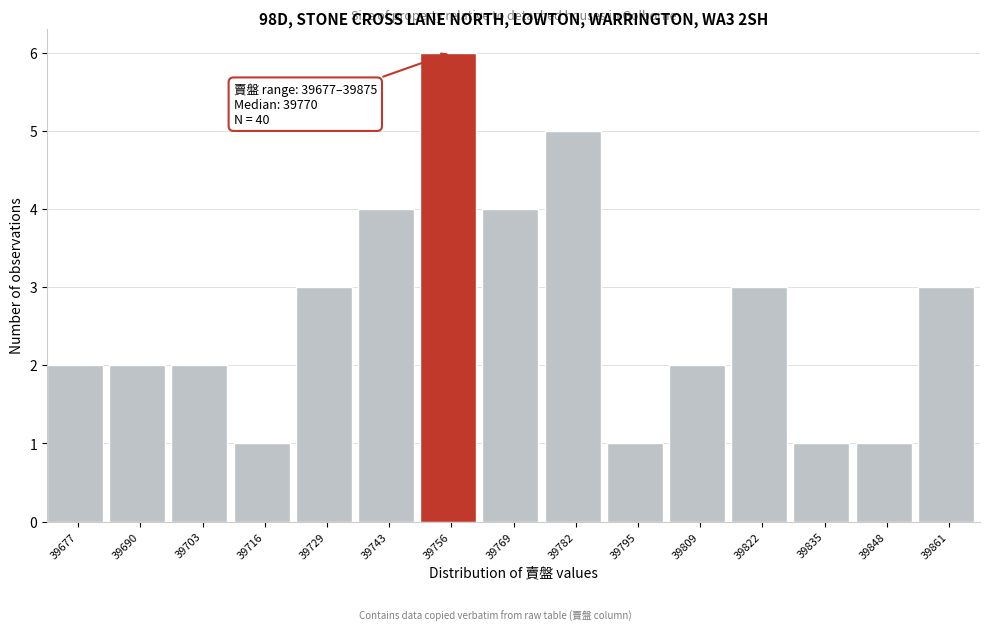

Reading left to right, transcribe all the data shown in this chart.

39677=2	39690=2	39703=2	39716=1	39729=3	39743=4	39756=6	39769=4	39782=5	39795=1	39809=2	39822=3	39835=1	39848=1	39861=3